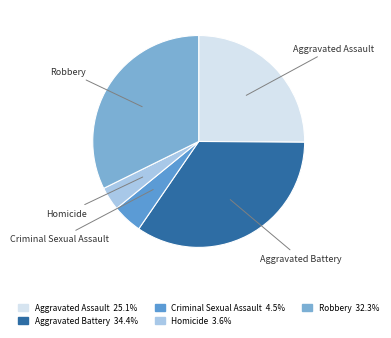

Rank the categories by value from lowest to highest.

Homicide, Criminal Sexual Assault, Aggravated Assault, Robbery, Aggravated Battery